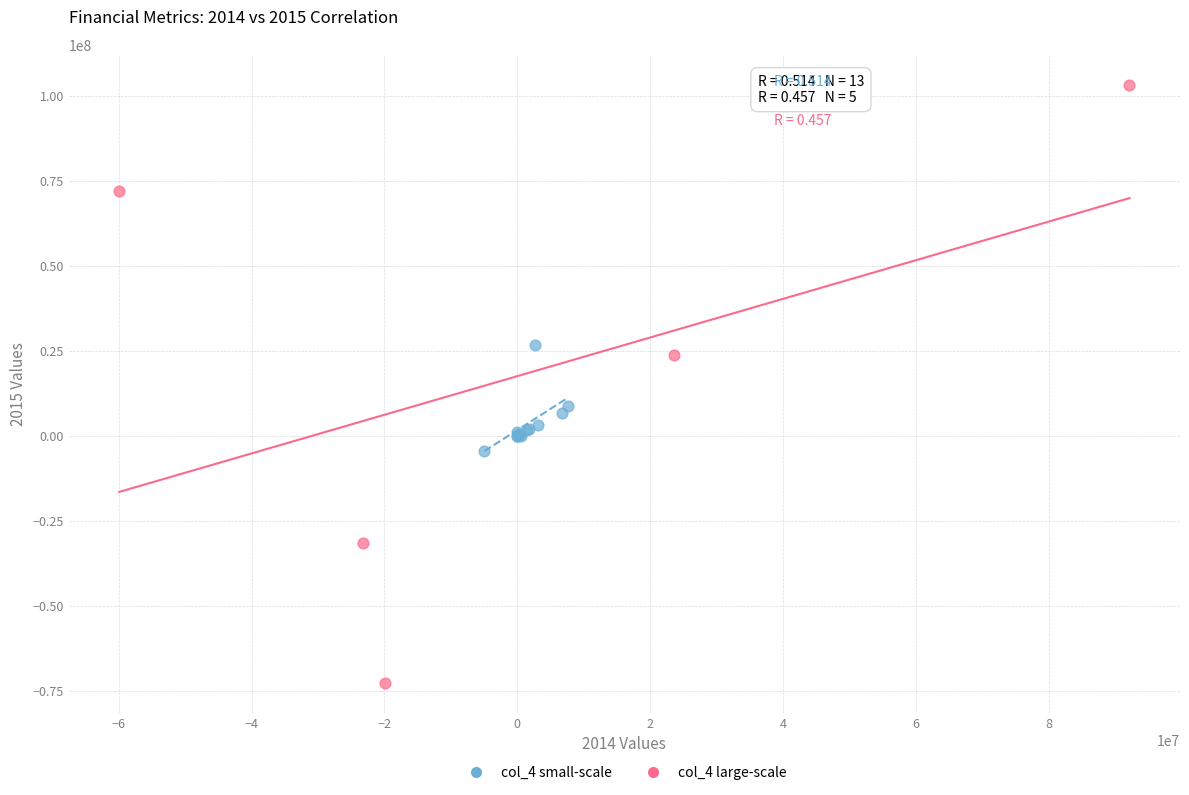

Which series has the largest Y range (max minus min)?

col_4 large-scale